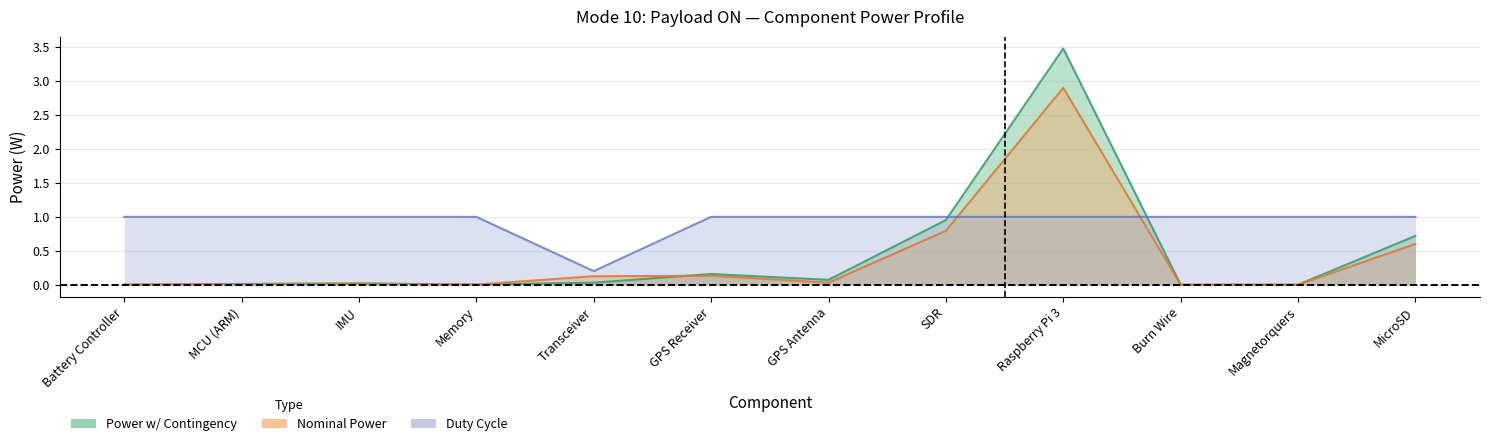

At which label does Power w/ Contingency reach its peak?

Raspberry Pi 3